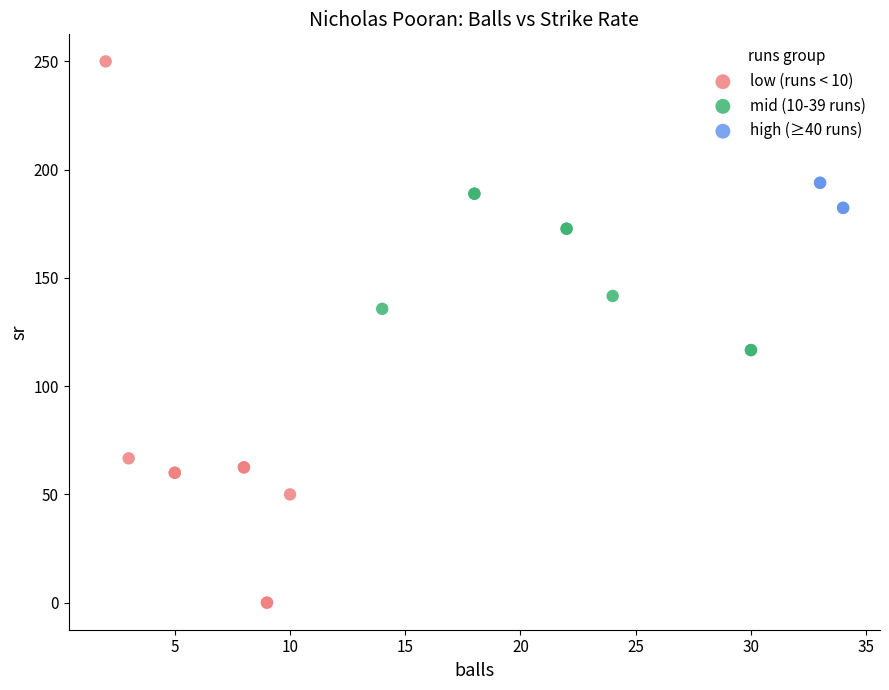

Which series reaches the minimum Y coordinate?

low (runs < 10)